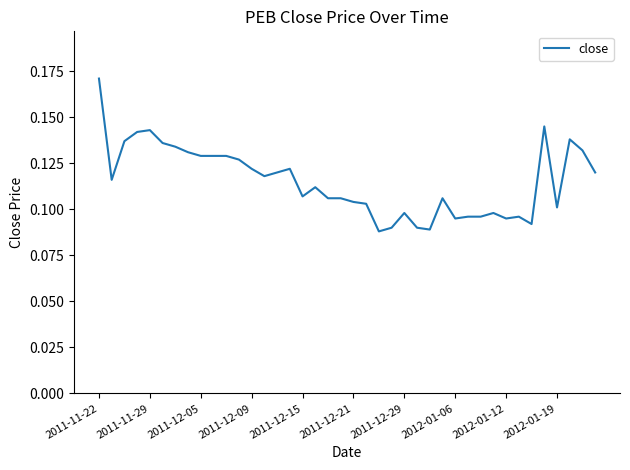

Which label corresponds to the largest value in the chart?

2011-11-22